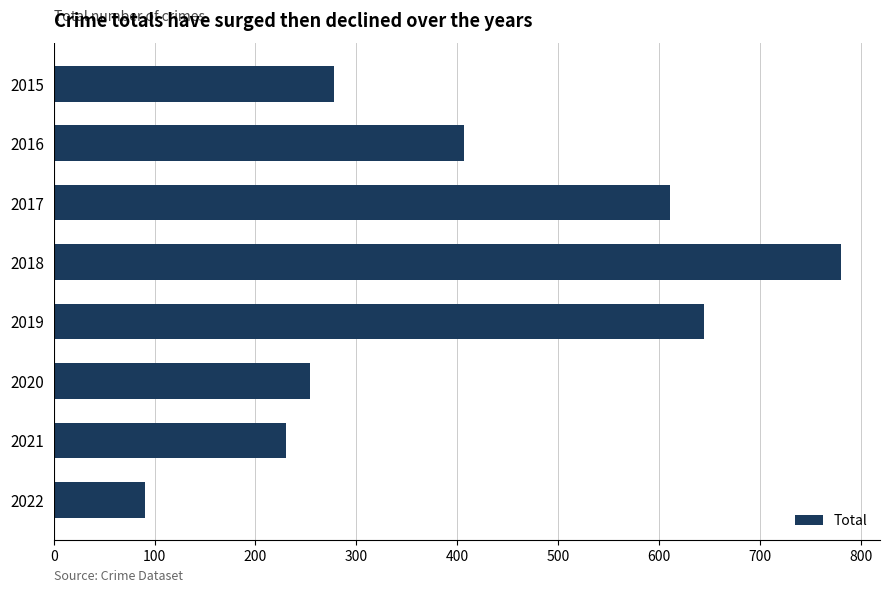

What is the maximum value shown in the chart?

780